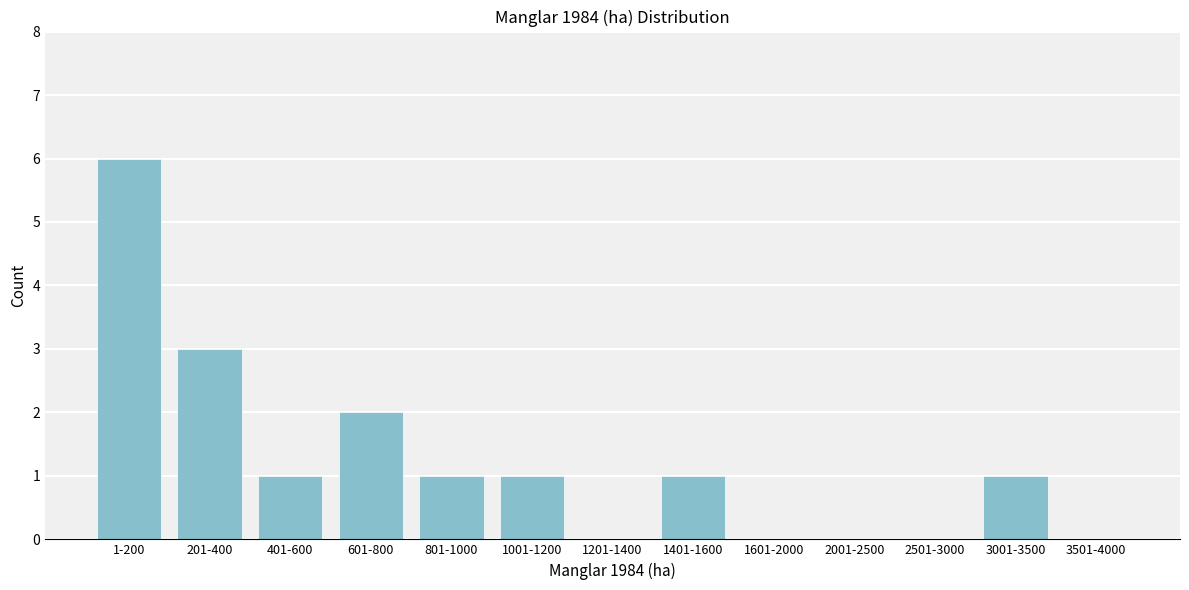

Reading left to right, list all the values displayed in this chart.

1-200=6	201-400=3	401-600=1	601-800=2	801-1000=1	1001-1200=1	1201-1400=0	1401-1600=1	1601-2000=0	2001-2500=0	2501-3000=0	3001-3500=1	3501-4000=0